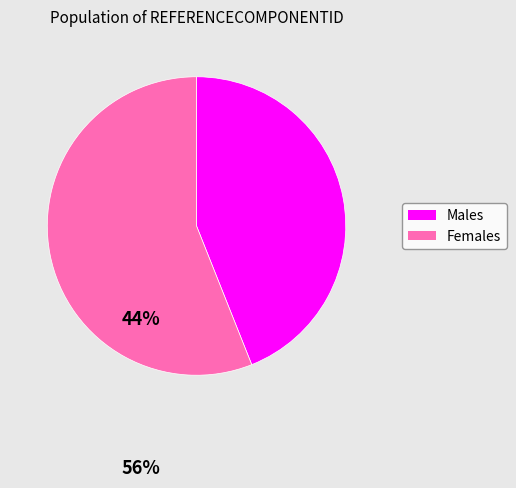

Do Males and Females together represent more than half of the pie?

Yes